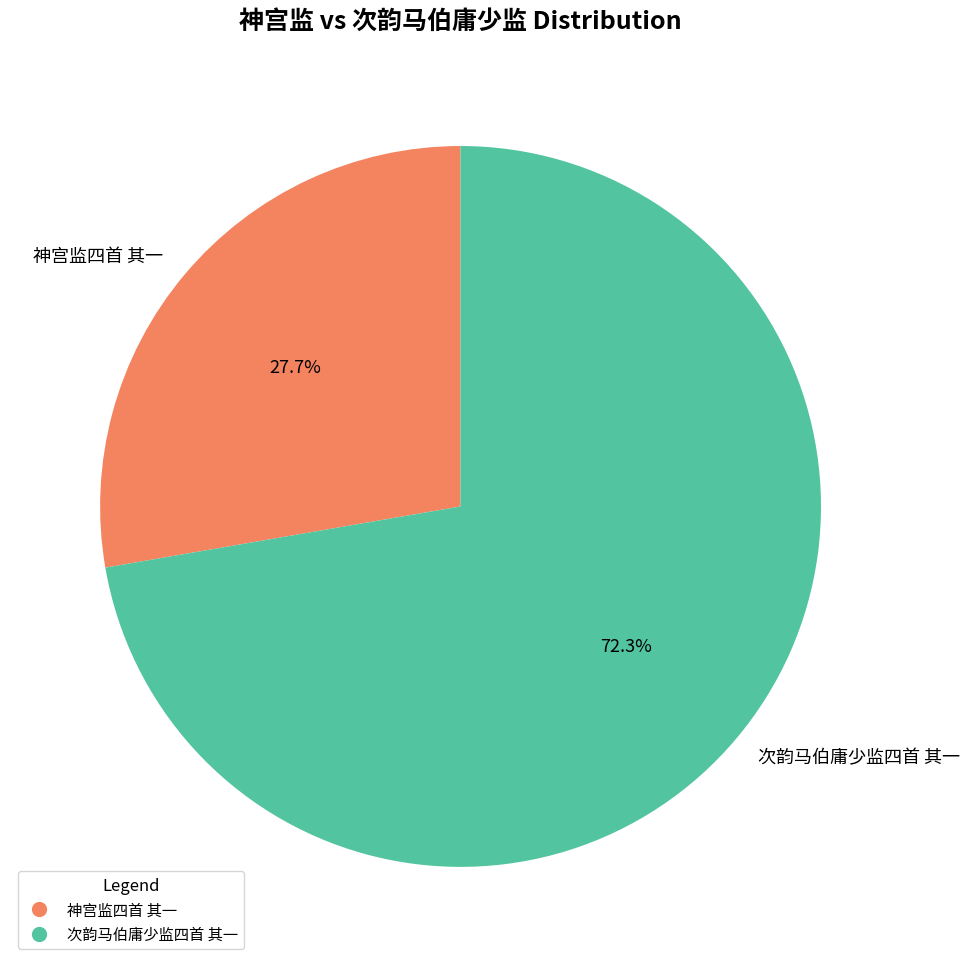

What portion of the pie excludes 神宫监四首 其一?

72.3%